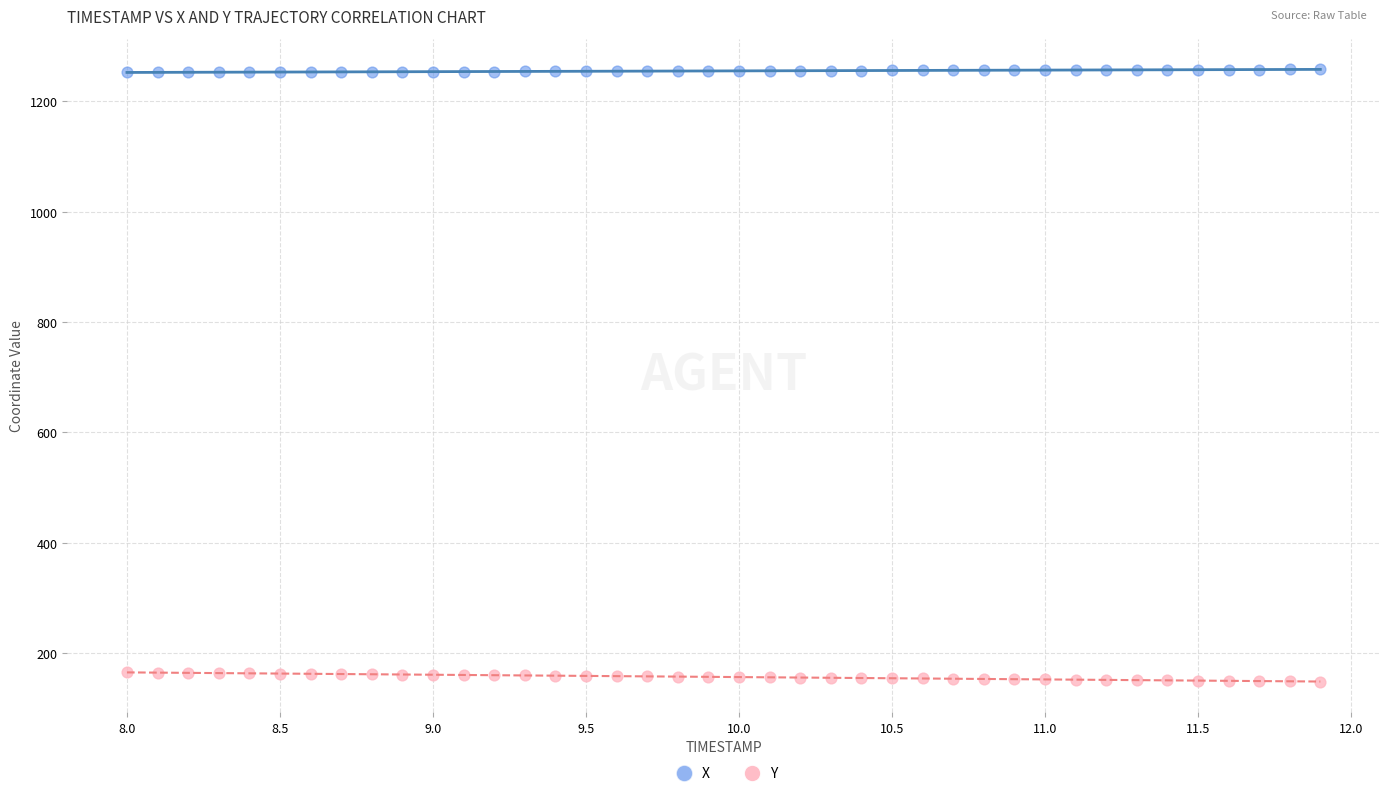

Which series contains the lowest Y value?

Y